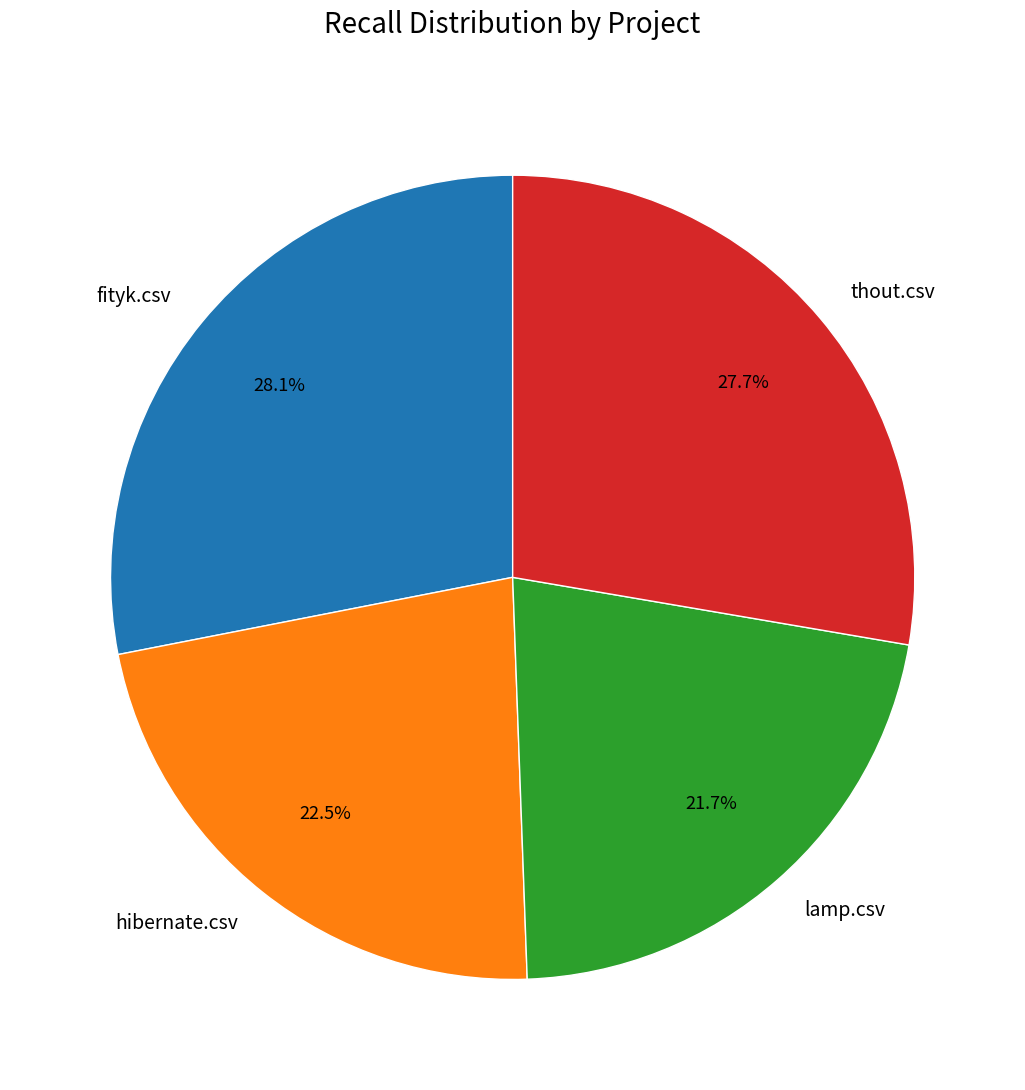

Which has a higher value, lamp.csv or hibernate.csv?

hibernate.csv